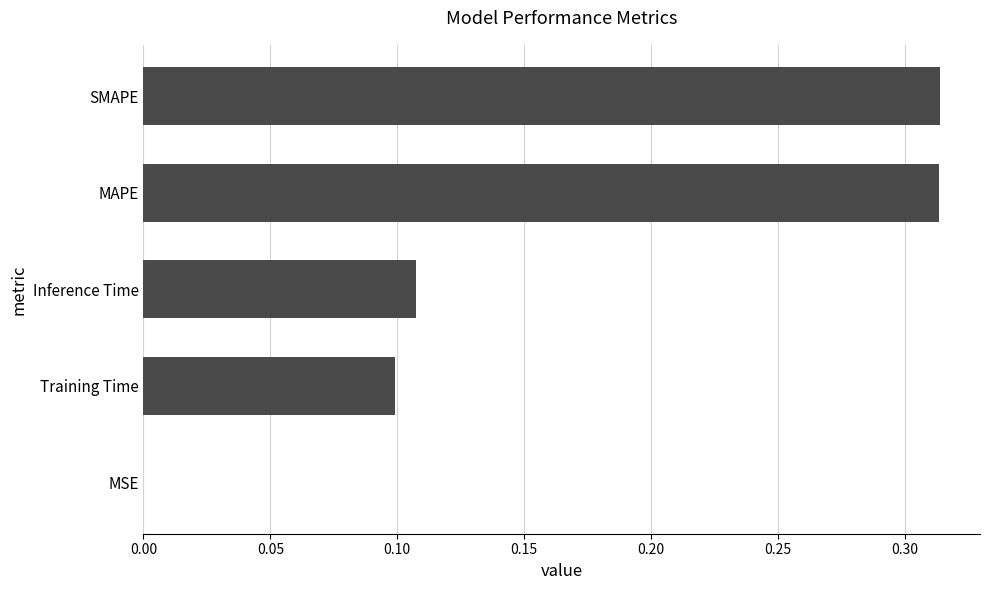

True or false: the data shows 0.0 at MSE.

True